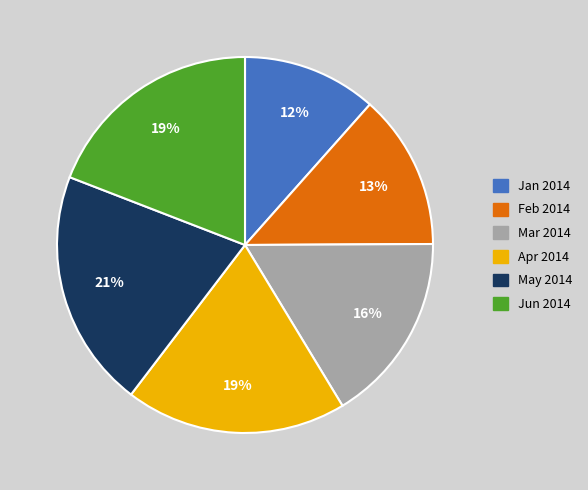

Does Mar 2014 account for over 50% of the chart?

No